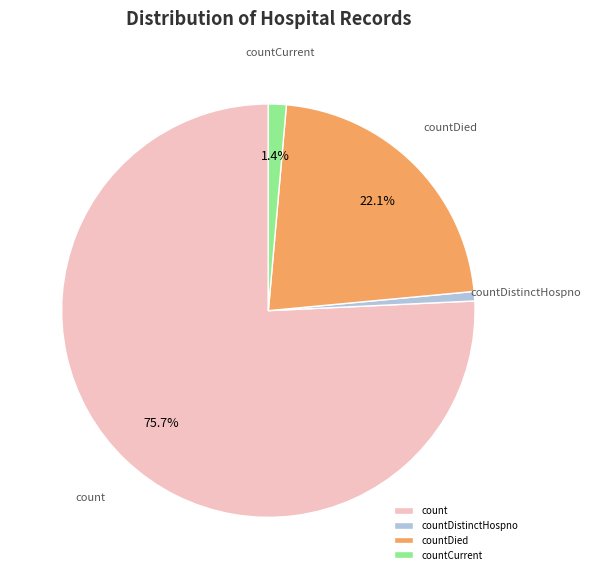

To the nearest percent, what is the difference between the count and countCurrent slice percentages?

74%